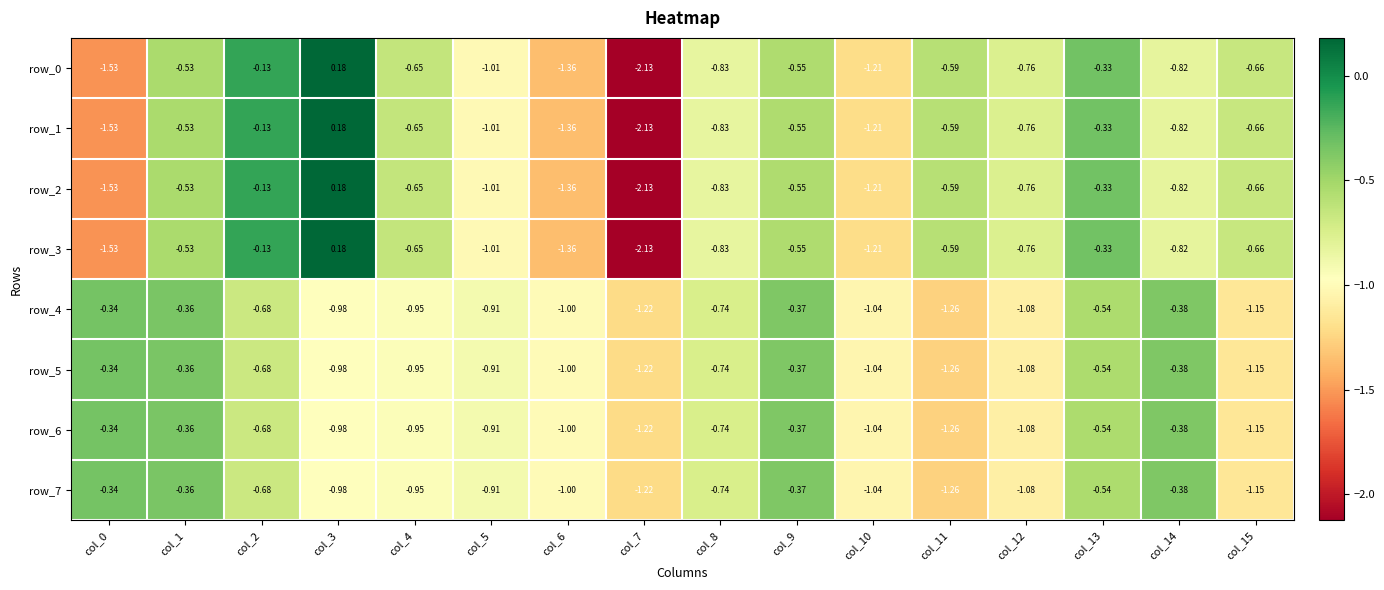

Which category has the lowest value in the row_6 series?

col_11